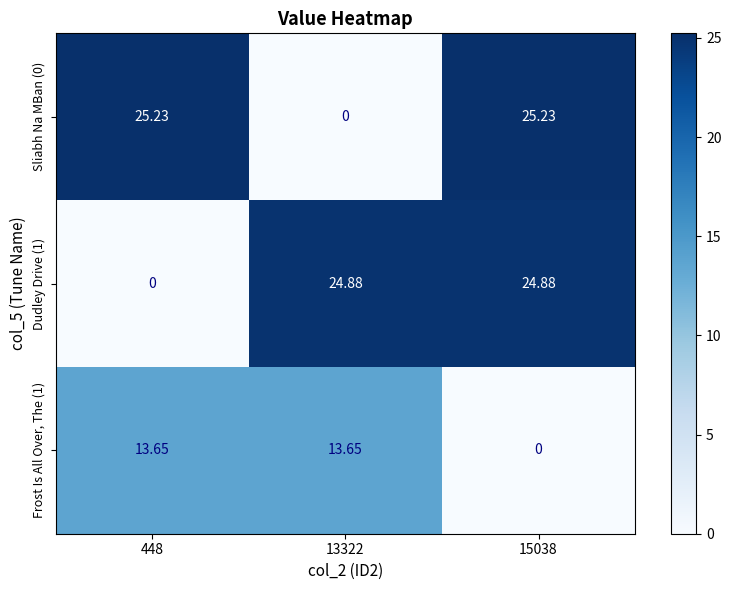

Rank the series at 13322 from lowest to highest value.

Sliabh Na MBan (0), Frost Is All Over, The (1), Dudley Drive (1)